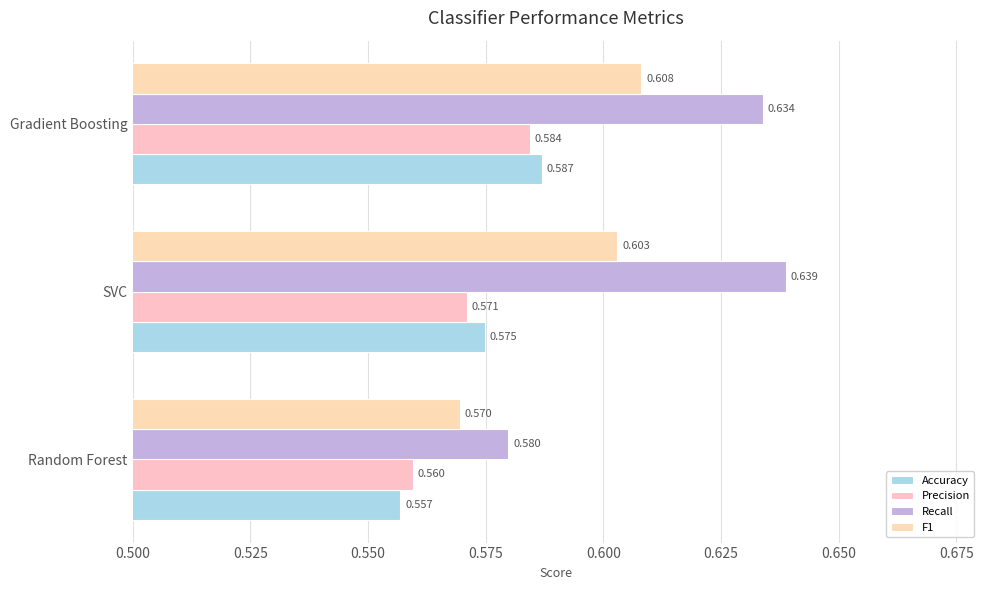

At which category is the sum across all series the highest?

Gradient Boosting